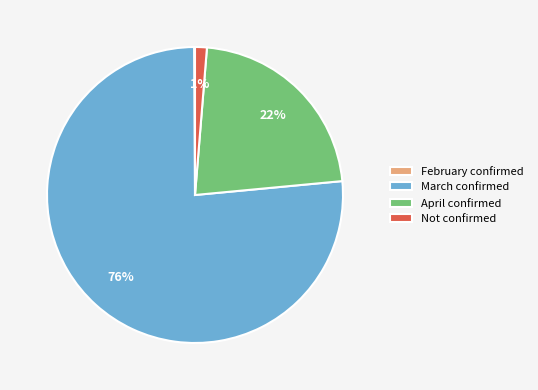

Which category accounts for the majority?

March confirmed